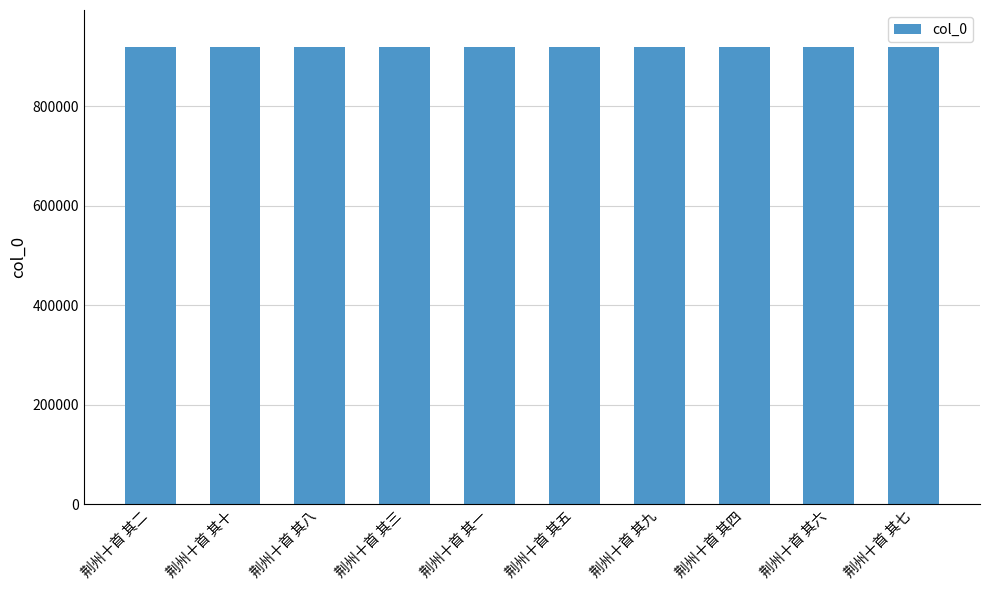

What is the label of the 9th bar from the left?

荆州十首 其六